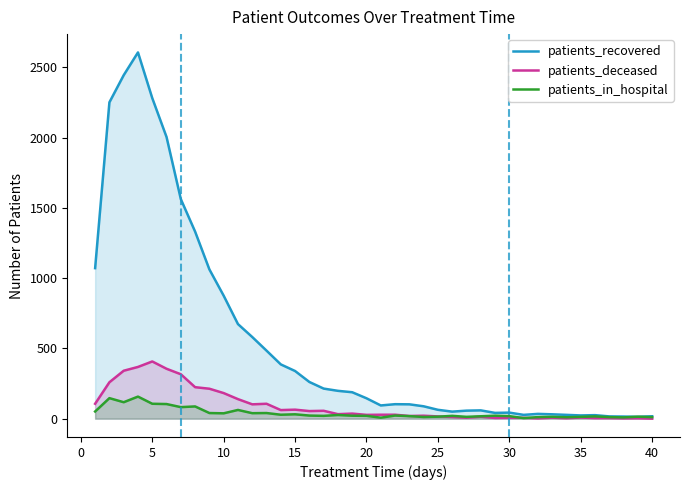

List the series in order of their peak value, lowest first.

patients_in_hospital, patients_deceased, patients_recovered